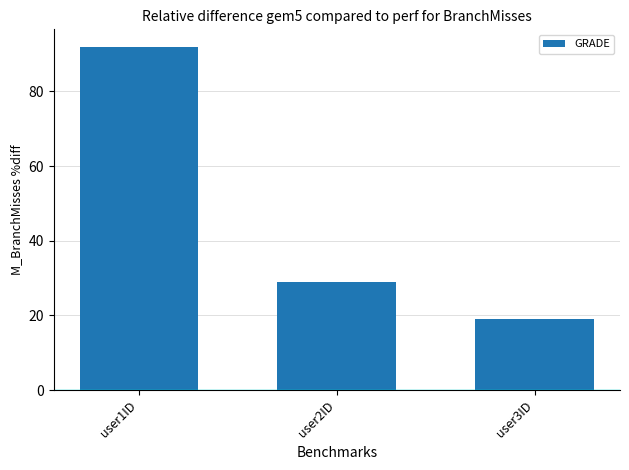

How many values are below 29?

1